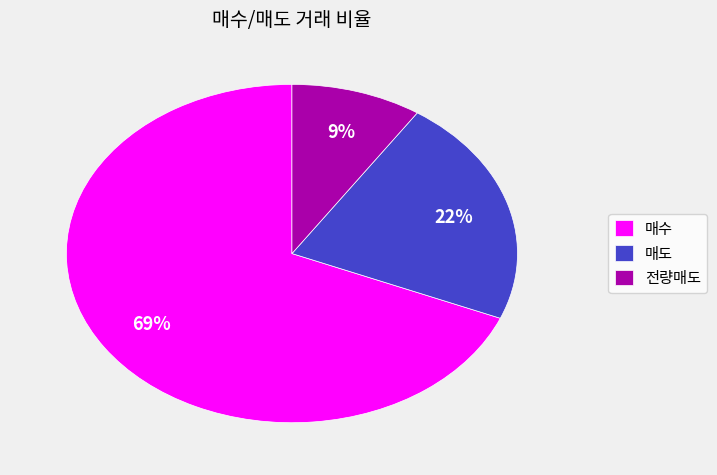

Which has a higher value, 전량매도 or 매수?

매수